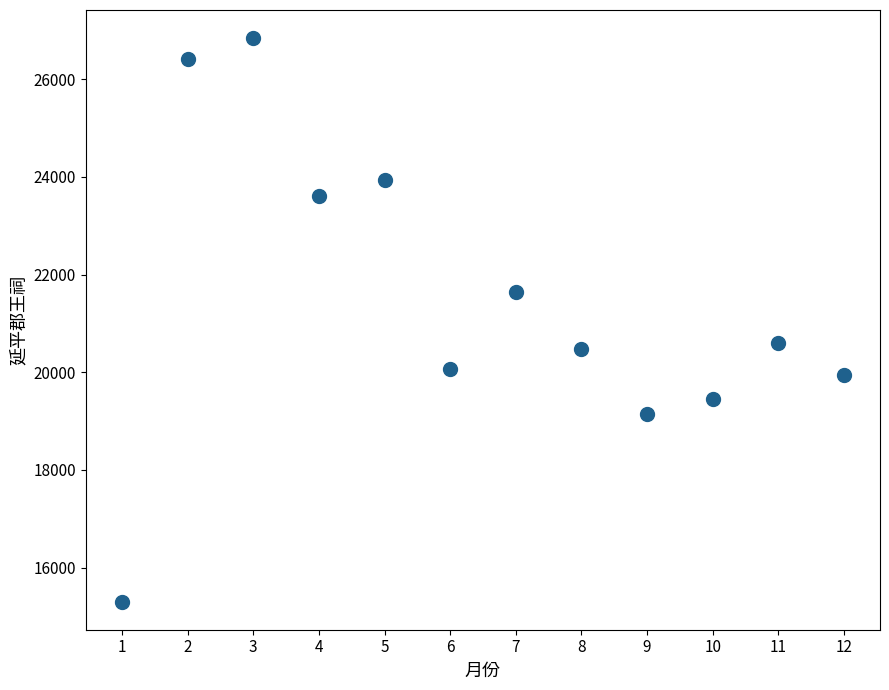

What is the range of Y values (max minus min)?

11538